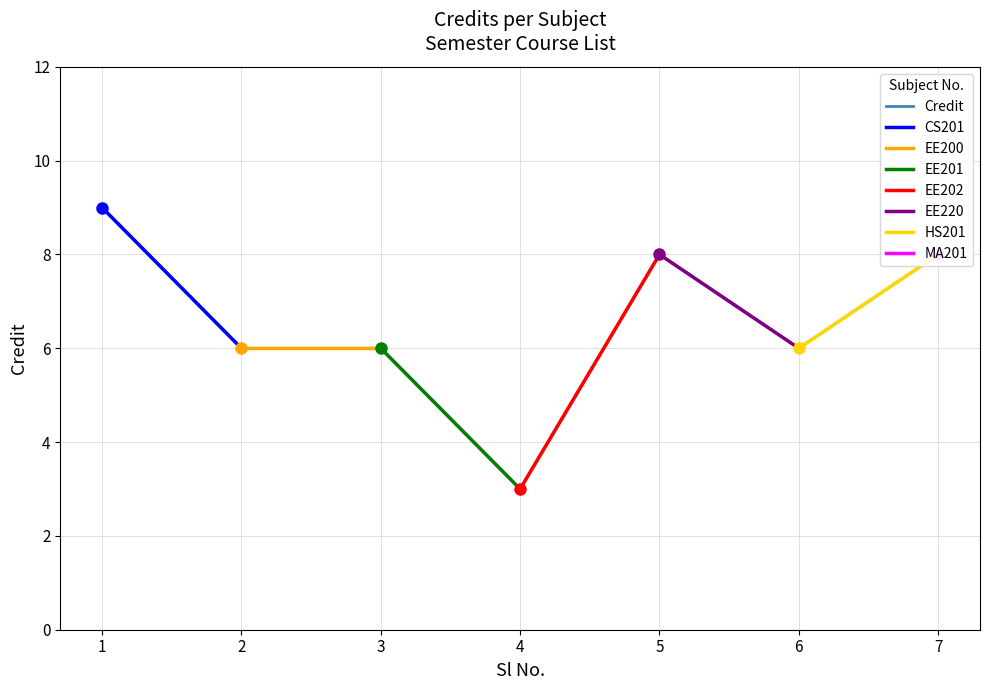

List the labels in order of value, smallest first.

4, 2, 3, 6, 5, 7, 1